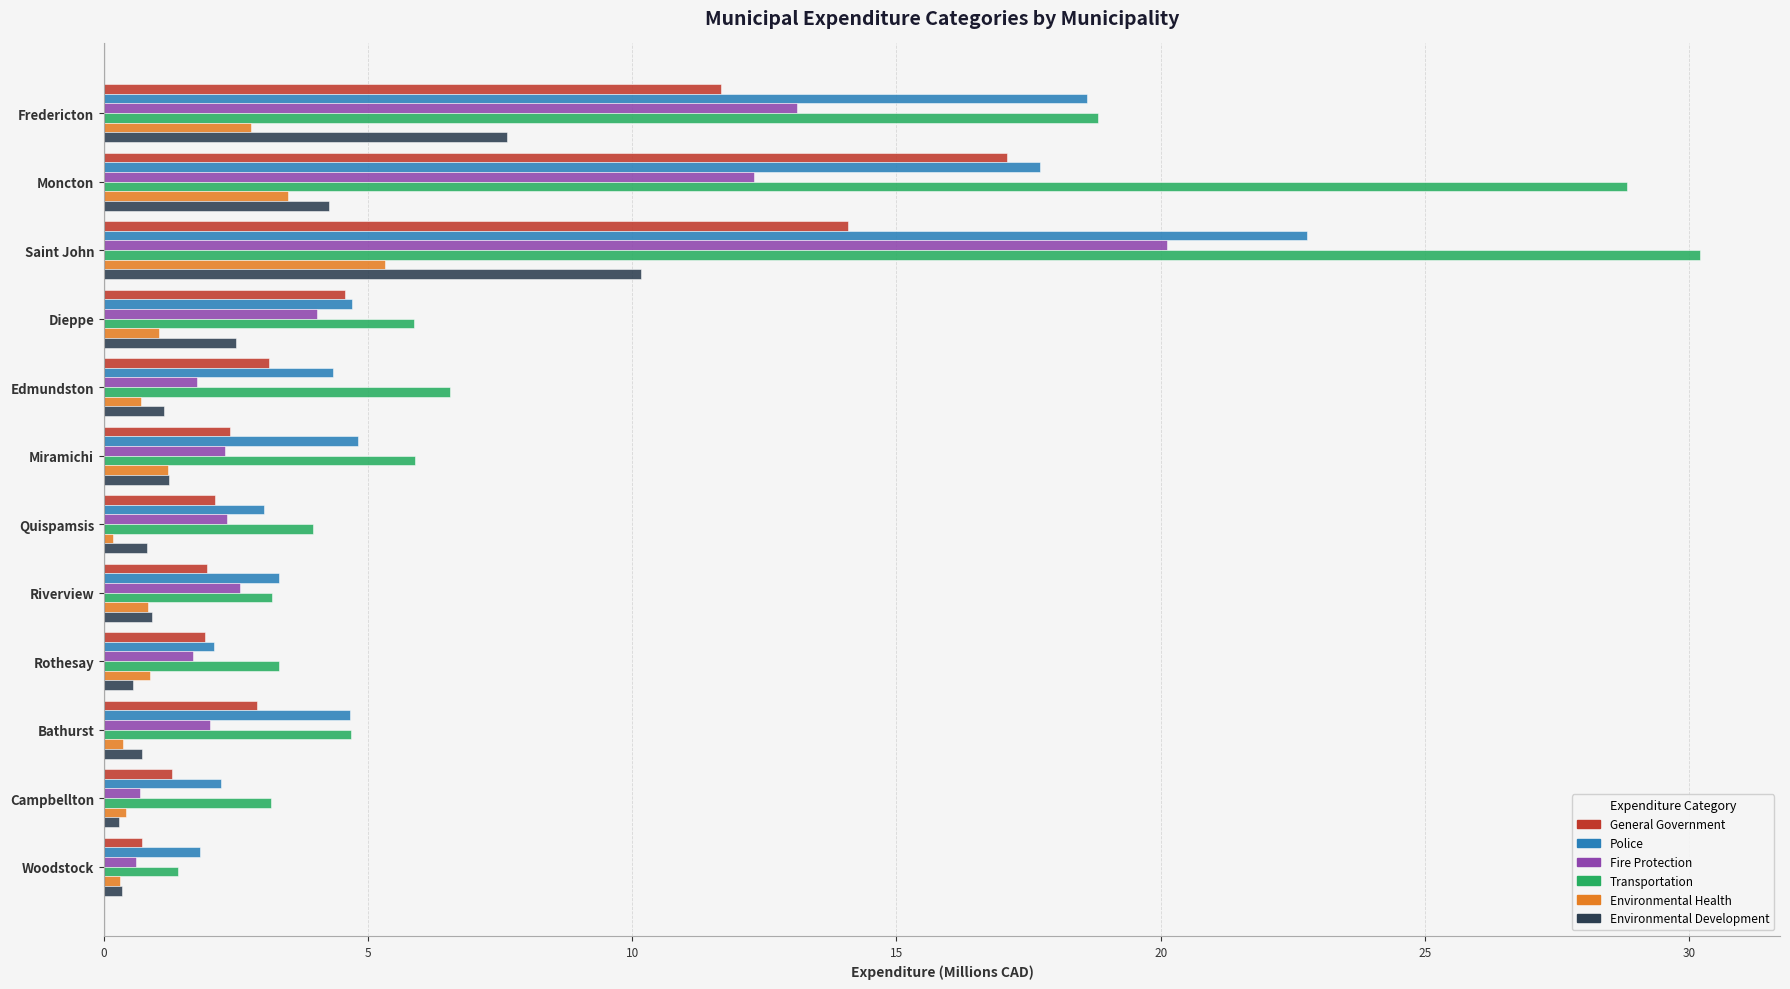

What are all the series names shown in the legend?

General Government, Police, Fire Protection, Transportation, Environmental Health, Environmental Development